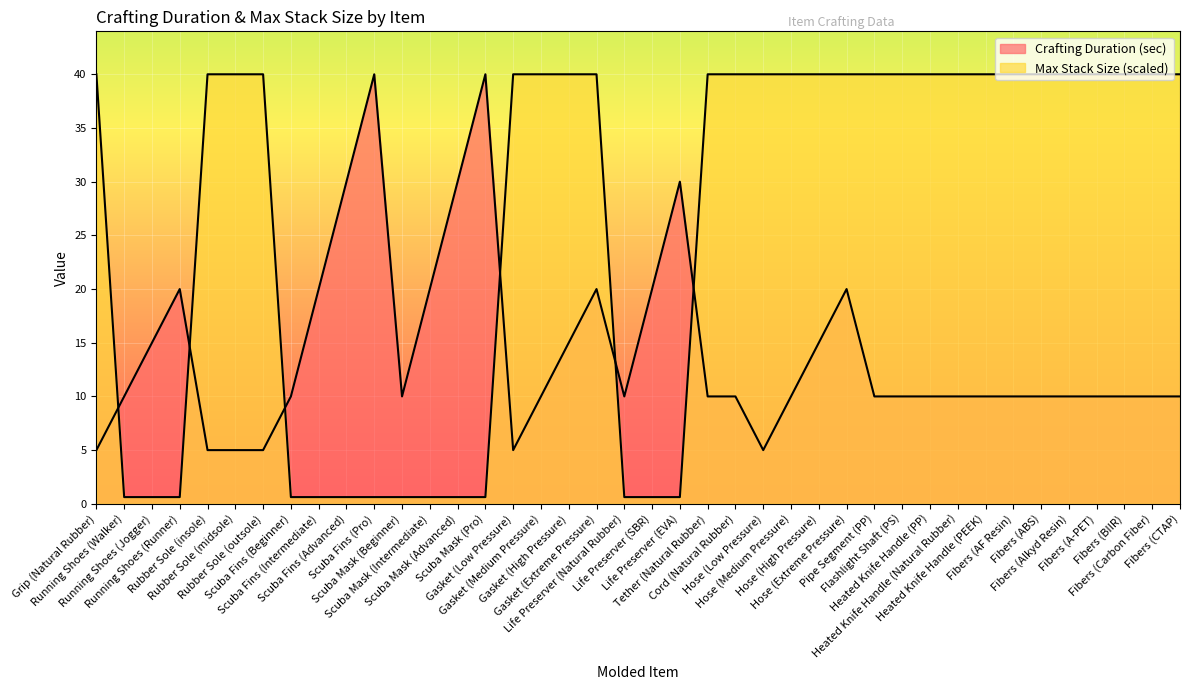

At Heated Knife Handle (PP), list the series in order from smallest to largest.

Crafting Duration (sec), Max Stack Size